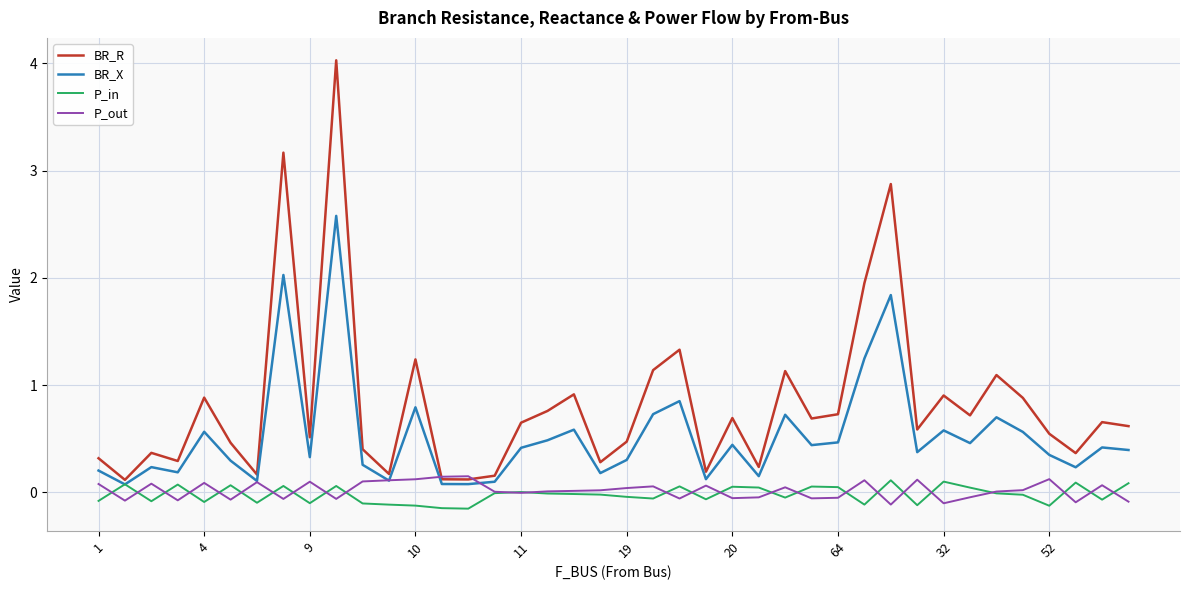

Which series has the largest range (max minus min)?

BR_R